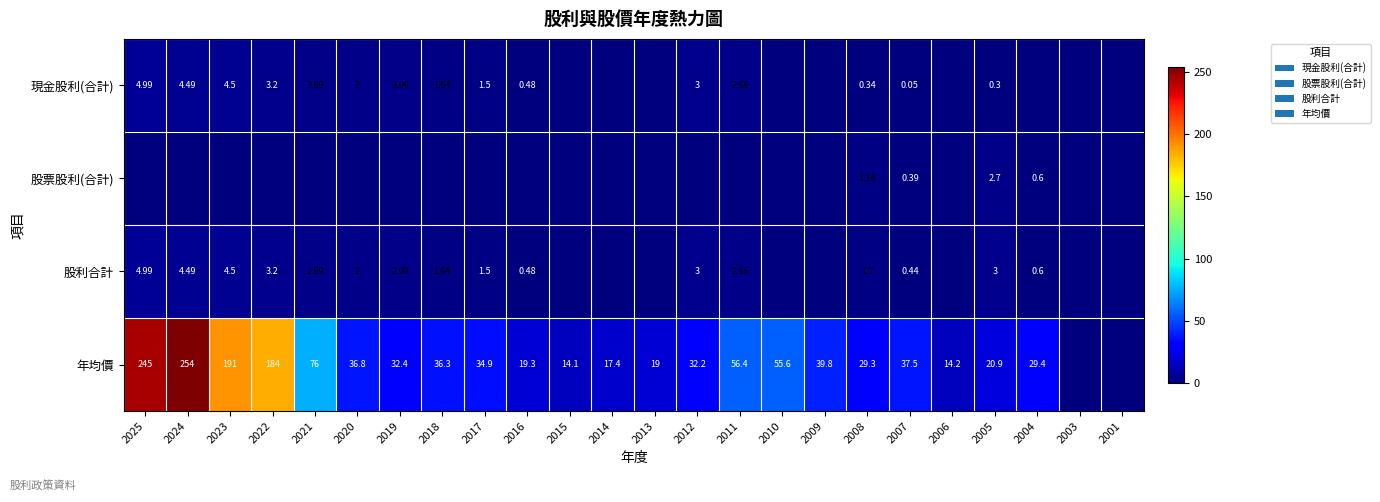

How many values in 現金股利(合計) are above zero?

15